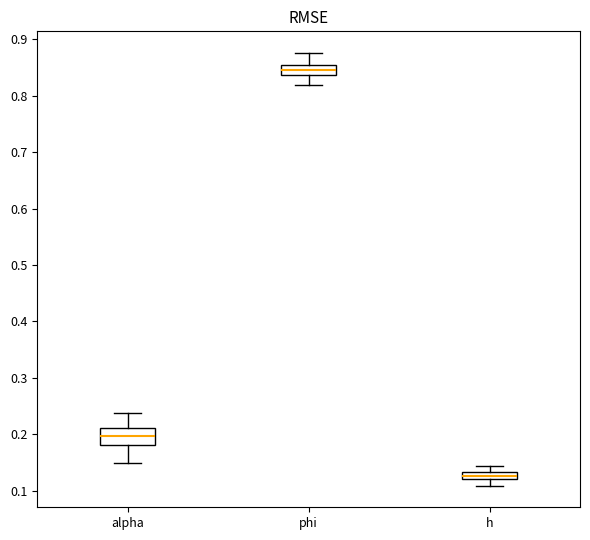

Which box's median line is the highest?

phi